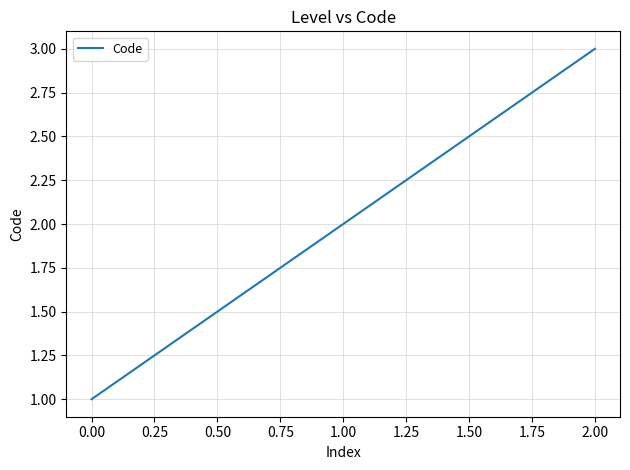

What position from the right is 0.00?

3